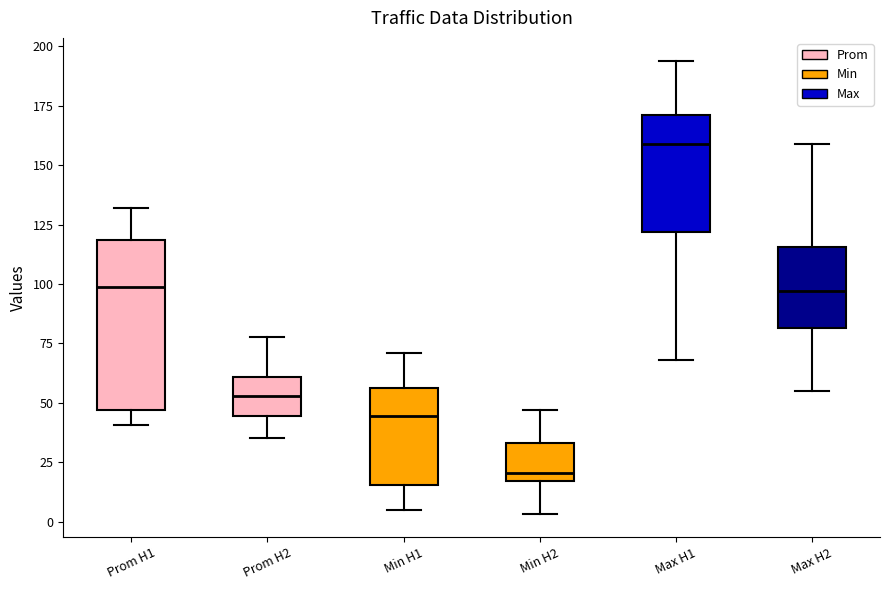

Which box has the lowest median line?

Min H2